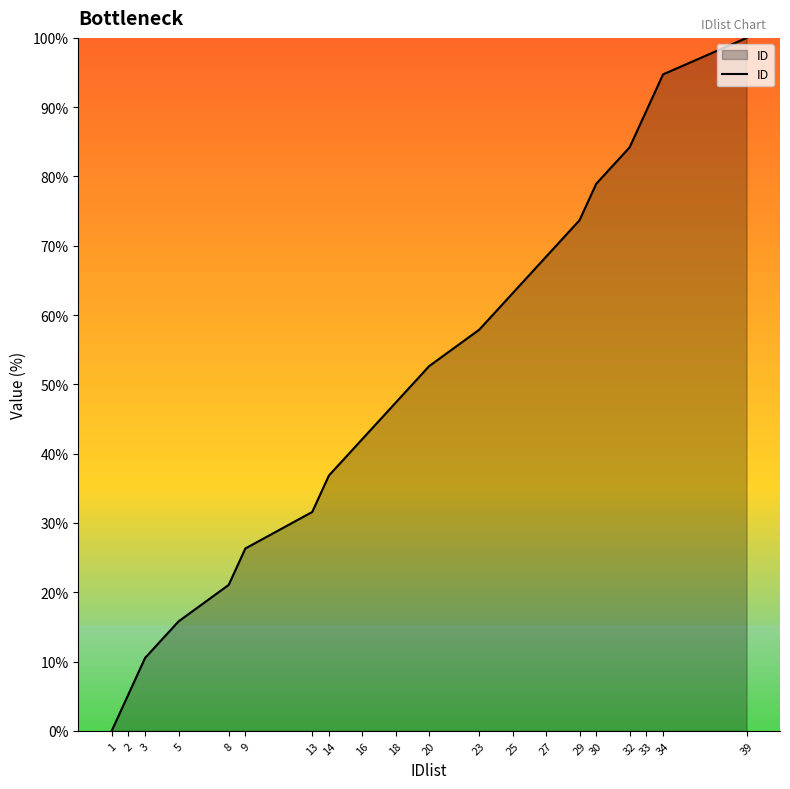

Reading left to right, list all the values displayed in this chart.

1=0.0	2=5.3	3=10.5	5=15.8	8=21.1	9=26.3	13=31.6	14=36.8	16=42.1	18=47.4	20=52.6	23=57.9	25=63.2	27=68.4	29=73.7	30=78.9	32=84.2	33=89.5	34=94.7	39=100.0